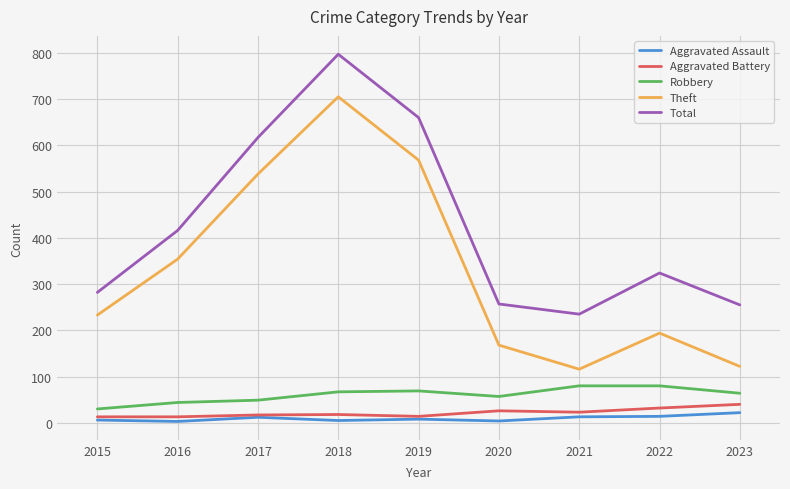

What is the difference between the maximum and minimum values in the Aggravated Battery series?

27